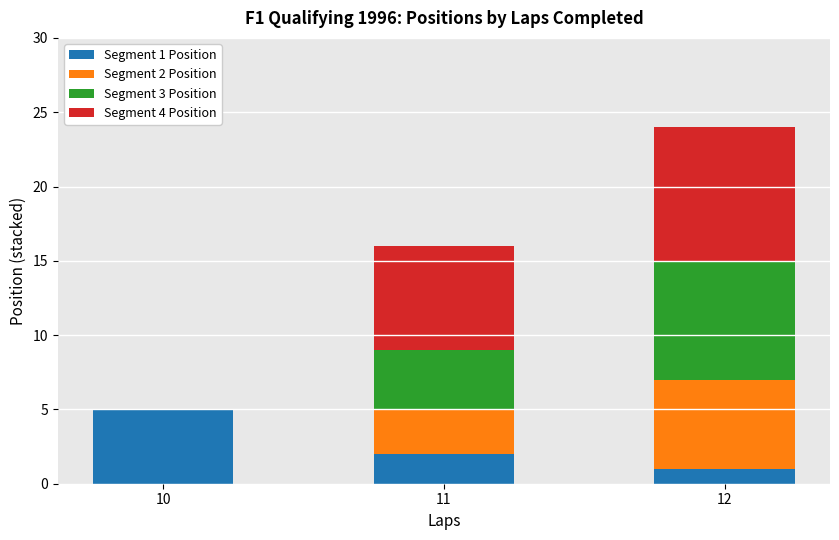

The value of Segment 1 Position at 12 is 0. True or false?

False